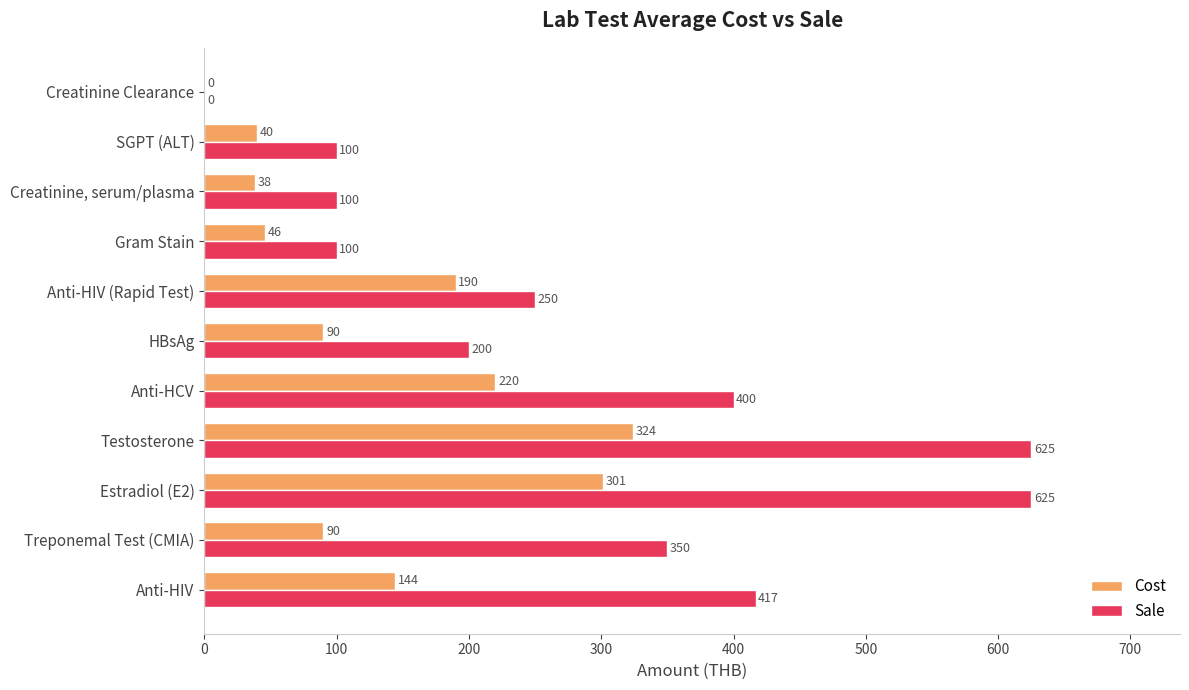

Is the value of Sale at Creatinine, serum/plasma greater than the value of Cost at Anti-HCV?

No